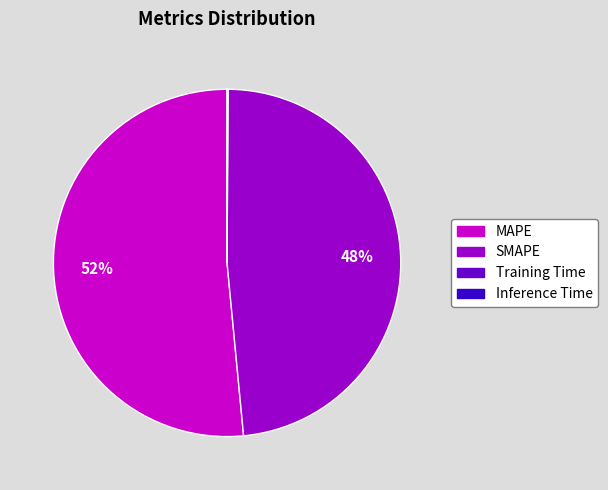

To the nearest percent, what is the average slice percentage?

25%